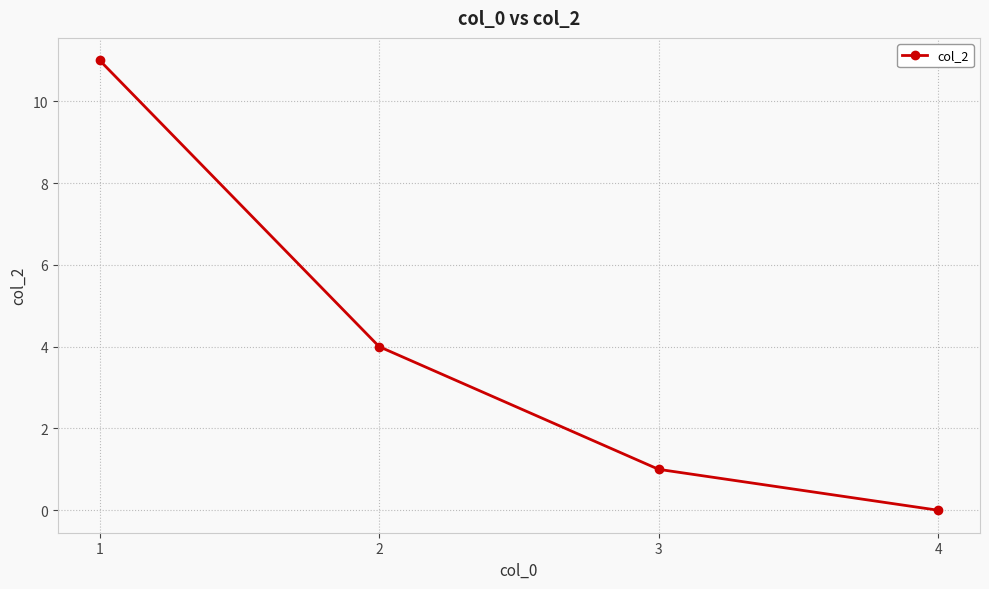

What is the average value?

4